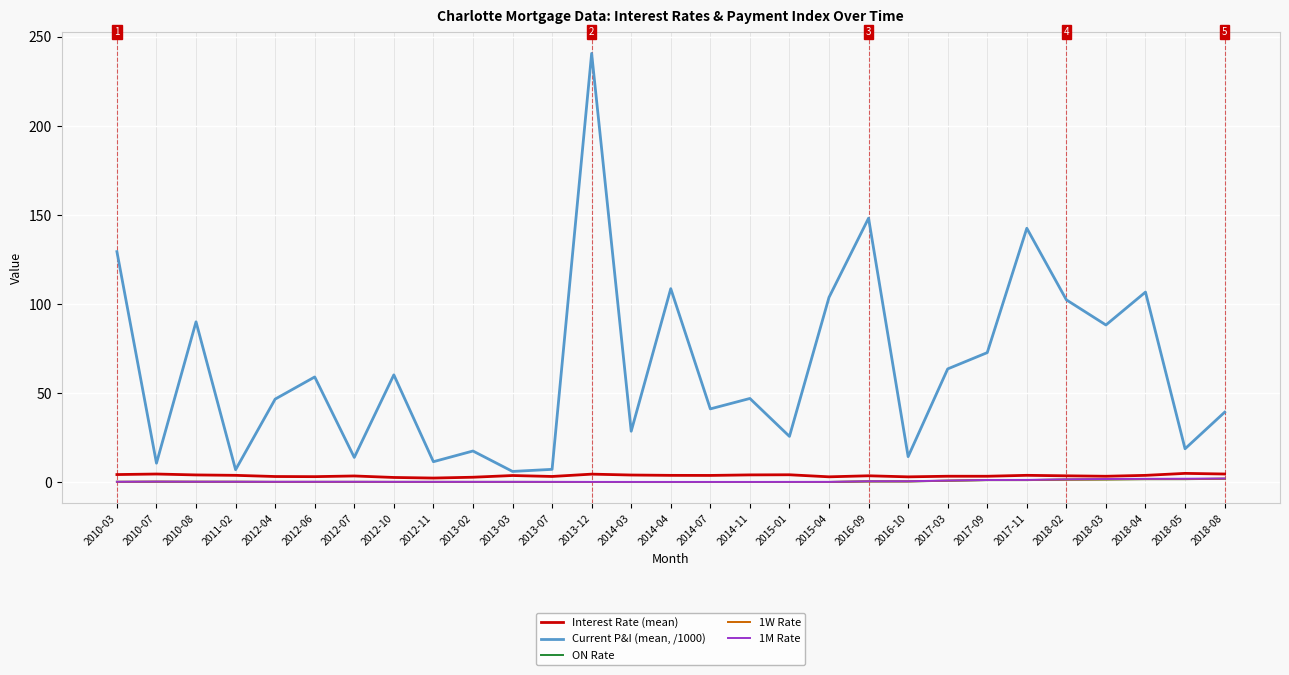

The value of ON Rate at 2013-07 is 0.1. True or false?

True